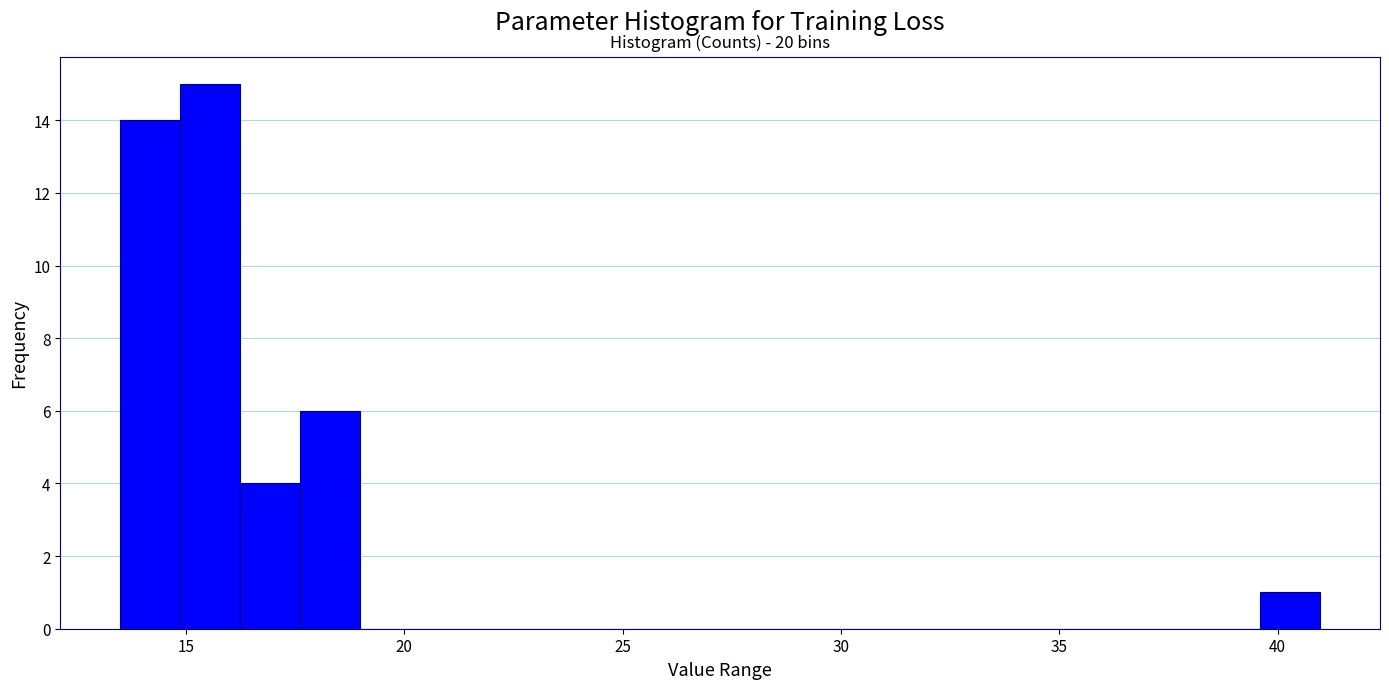

Around what value on the x-axis is the tallest bar? Give the approximate position of its centre, as read against the axis.

15.5